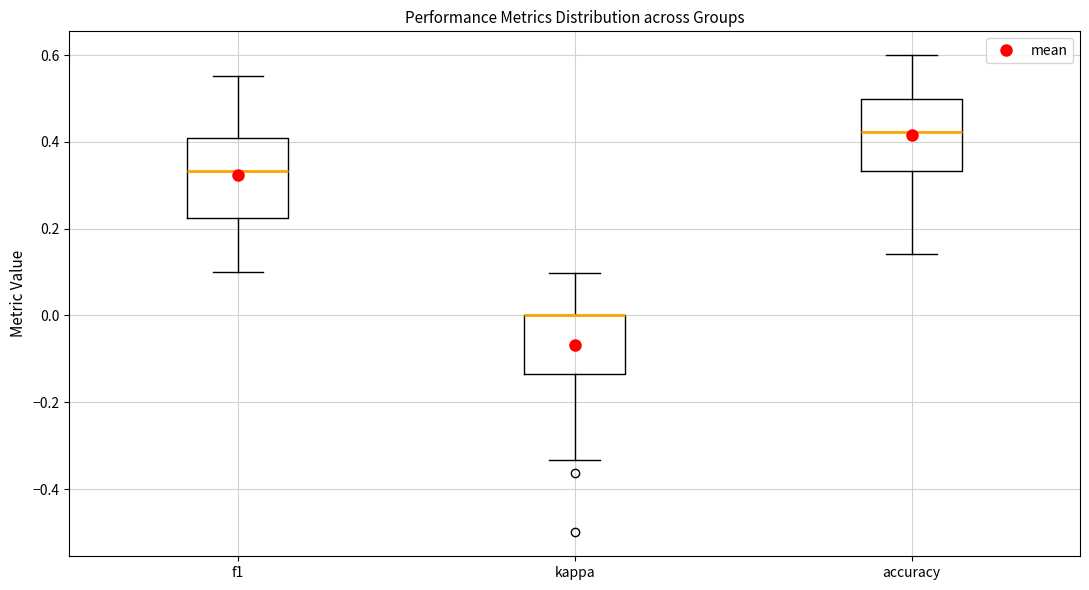

Where is the upper edge of the box for kappa on the y-axis? The values are not printed on the chart, so give them approximately, as read against the axis.

0.00